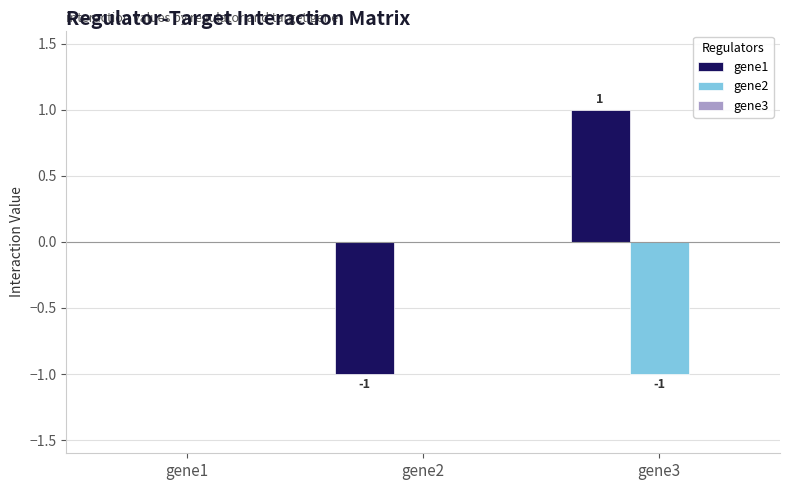

The gene1 series shows 0 at gene3. True or false?

False